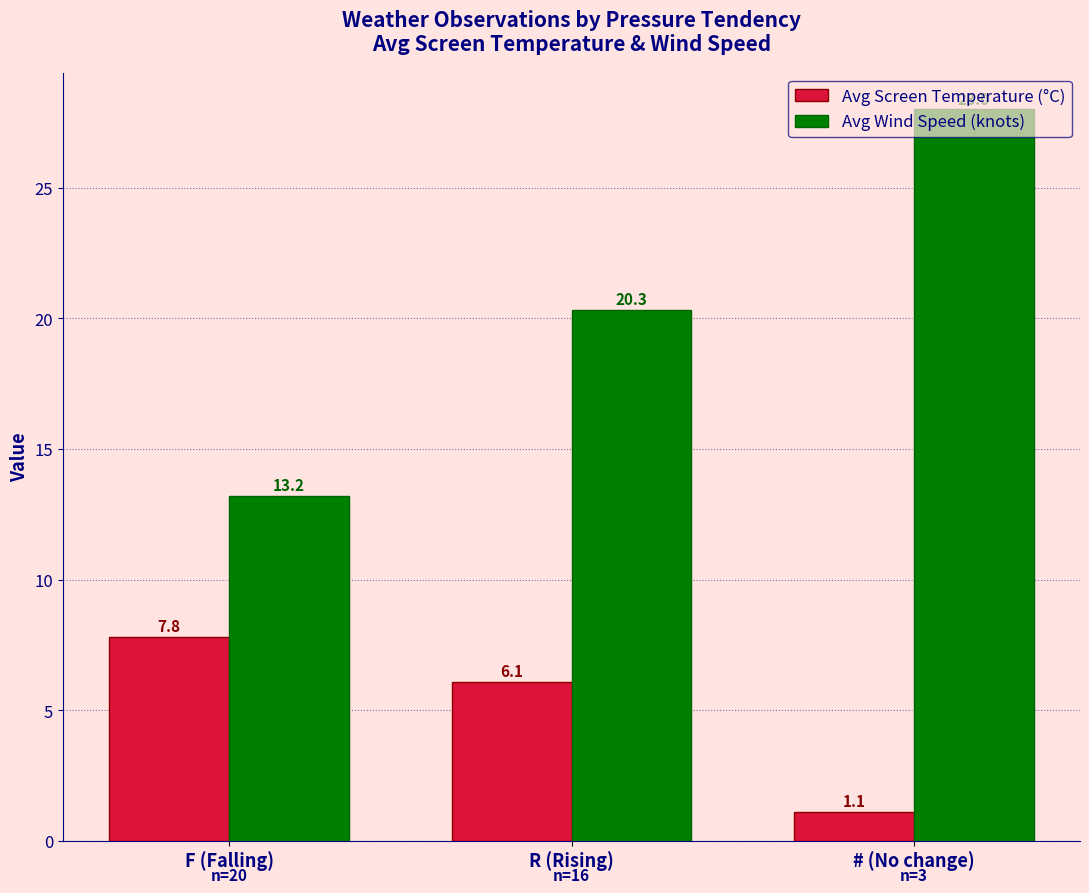

At which category is the sum across all series the highest?

# (No change)